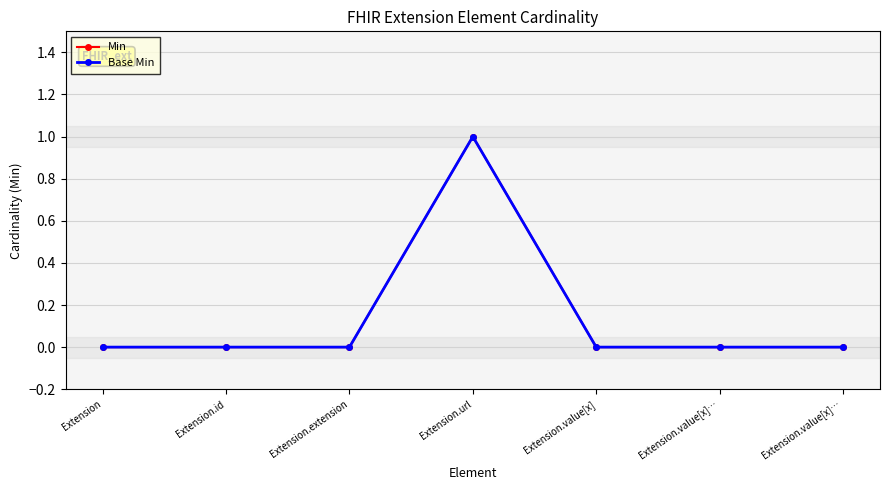

True or false: Min has a value of 0 at Extension.id.

True